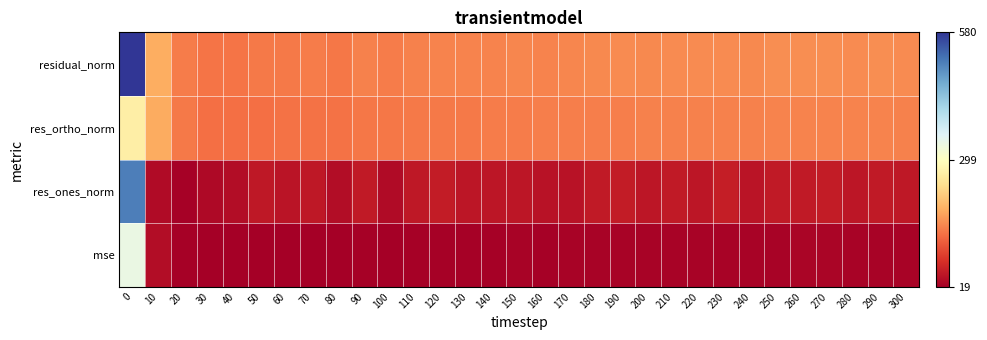

Reading left to right, what are all the values shown in this chart?

mse: 0=336.1	10=35.9	20=21.1	30=18.8	40=19.2	50=20.2	60=20.2	70=21.0	80=19.9	90=22.1	100=20.9	110=22.5	120=23.2	130=22.7	140=23.1	150=23.4	160=23.1	170=23.4	180=24.3	190=24.7	200=24.2	210=24.9	220=24.7	230=25.2	240=24.3	250=25.3	260=25.6	270=25.5	280=24.9	290=25.3	300=24.7
res_ones_norm: 0=513.2	10=32.7	20=21.7	30=30.7	40=34.7	50=48.2	60=43.7	70=48.2	80=34.9	90=51.5	100=32.8	110=48.2	120=52.2	130=46.6	140=45.7	150=47.2	160=41.7	170=42.9	180=51.1	190=52.6	200=46.0	210=50.3	220=46.4	230=54.6	240=44.3	250=51.2	260=51.3	270=52.9	280=46.7	290=51.6	300=47.6
res_ortho_norm: 0=269.7	10=186.6	20=143.6	30=133.8	40=134.3	50=133.5	60=135.3	70=136.5	80=136.7	90=139.5	100=140.8	110=142.0	120=143.1	130=143.3	140=144.8	150=145.5	160=146.3	170=146.8	180=147.4	190=148.1	200=148.7	210=149.6	220=150.2	230=149.2	240=149.6	250=150.7	260=151.4	270=150.8	280=150.7	290=150.5	300=149.8
residual_norm: 0=579.7	10=189.5	20=145.2	30=137.3	40=138.7	50=142.0	60=142.2	70=144.7	80=141.1	90=148.7	100=144.6	110=149.9	120=152.4	130=150.7	140=151.8	150=152.9	160=152.1	170=153.0	180=156.0	190=157.2	200=155.7	210=157.8	220=157.2	230=158.9	240=156.0	250=159.1	260=159.9	270=159.8	280=157.8	290=159.1	300=157.2